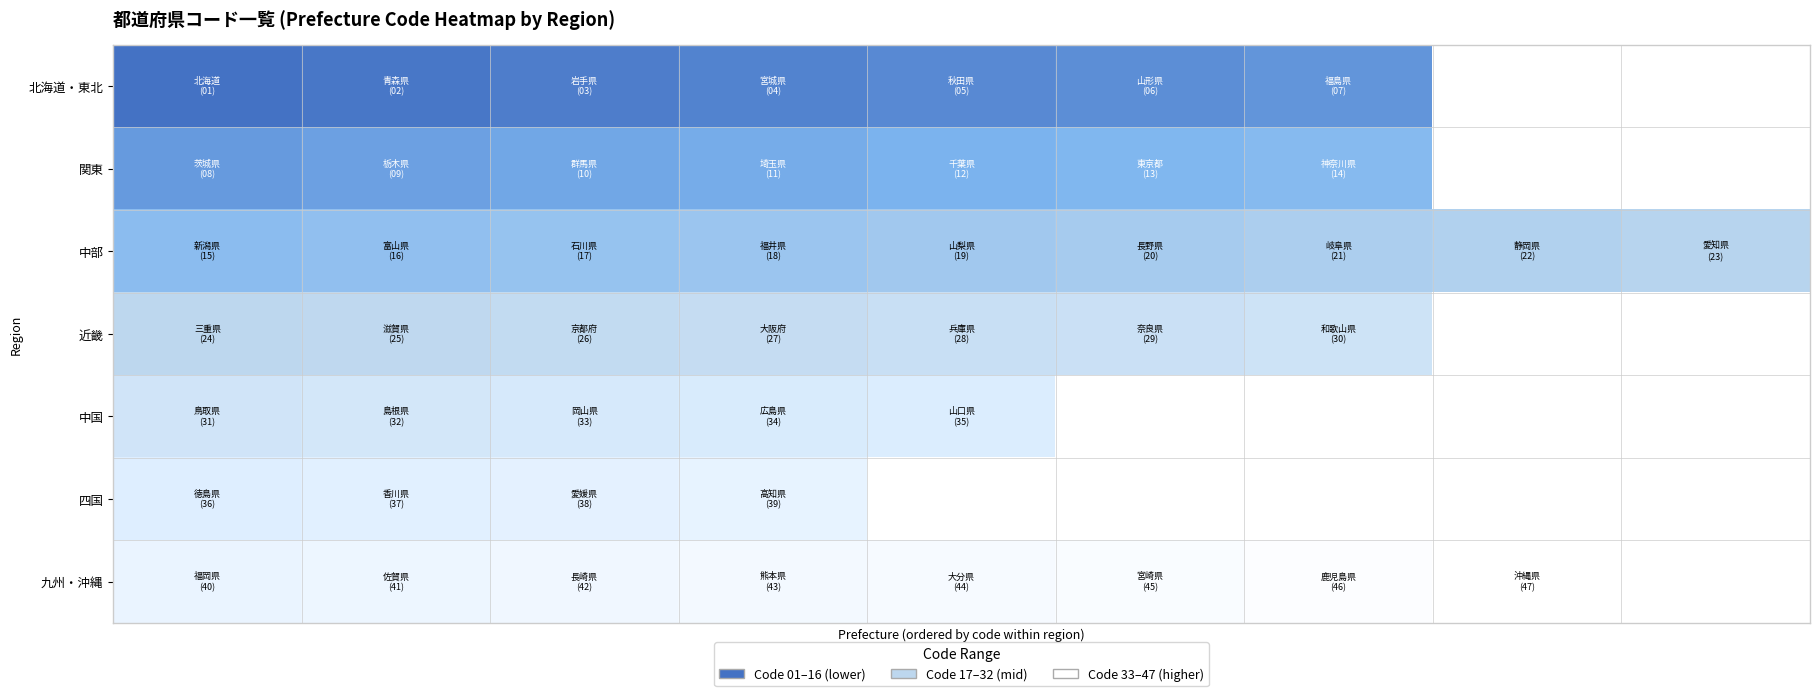

List the series in order of their overall mean, highest first.

北海道・東北, 関東, 中部, 近畿, 中国, 四国, 九州・沖縄